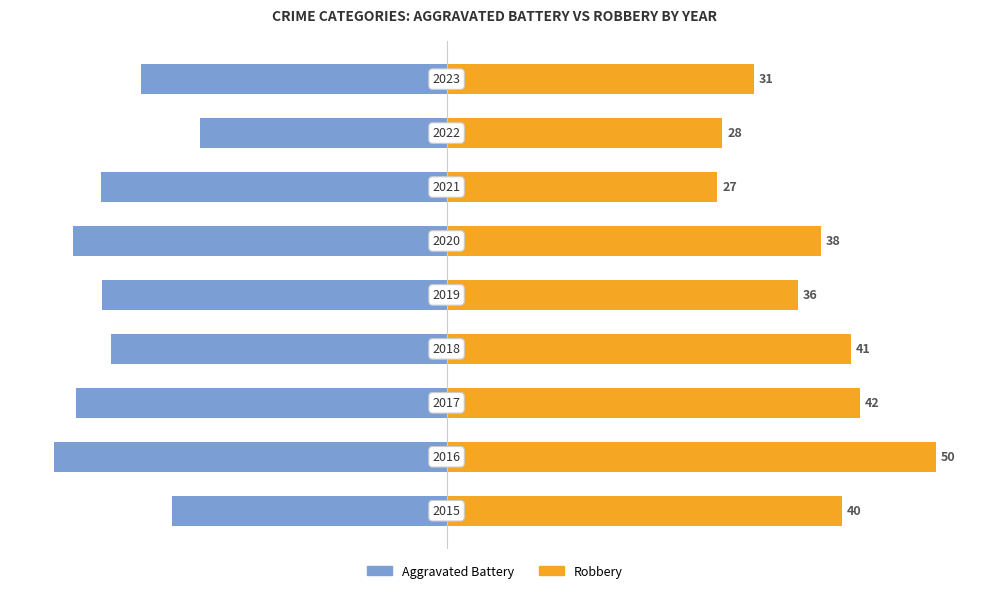

Is it true that Aggravated Battery equals -98.1 at 0?

False